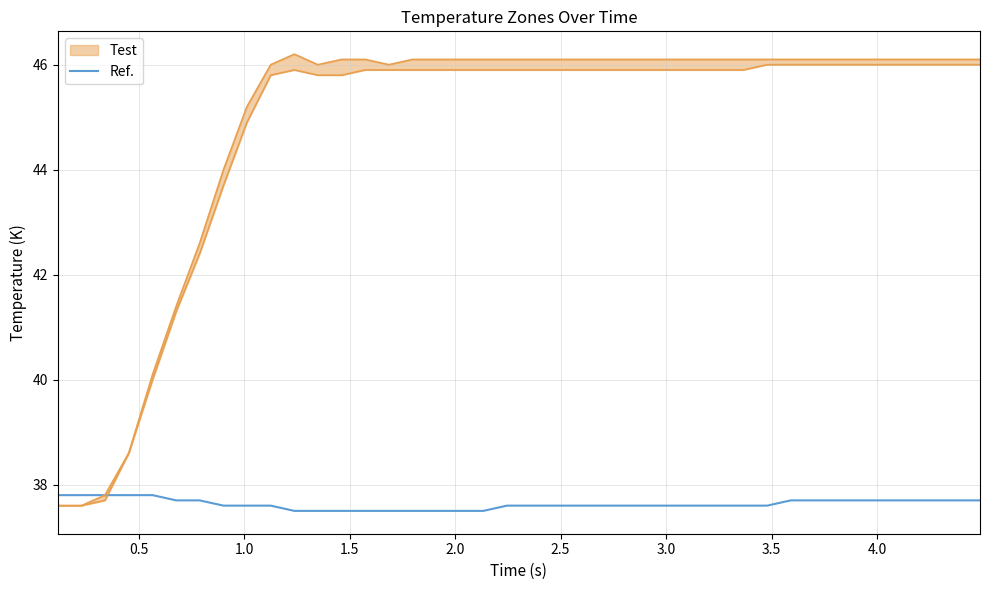

What is the maximum value for Ref.?

37.8